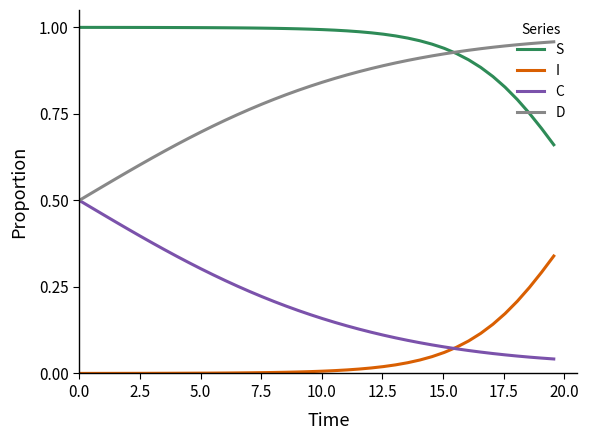

How many times do I and C cross each other?

1